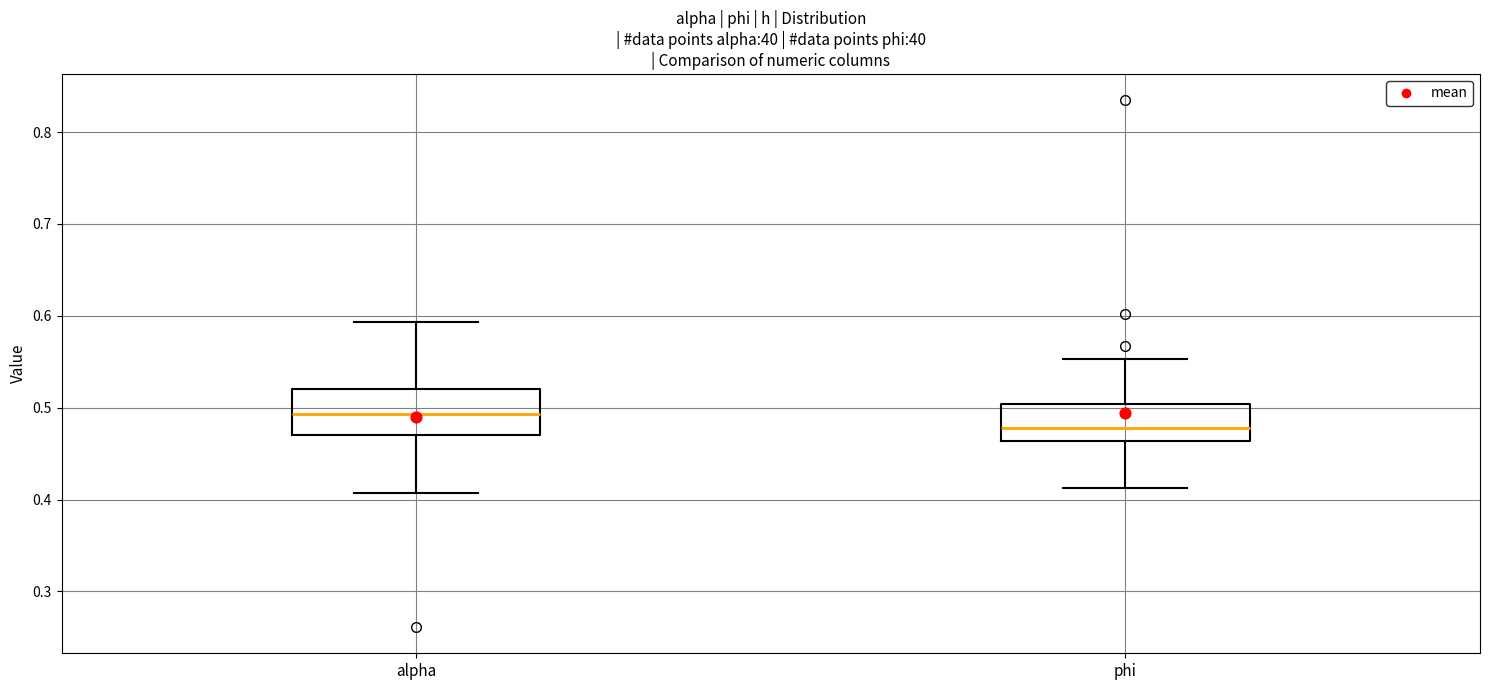

Where is the lower edge of the box for phi on the y-axis? The values are not printed on the chart, so give them approximately, as read against the axis.

0.46